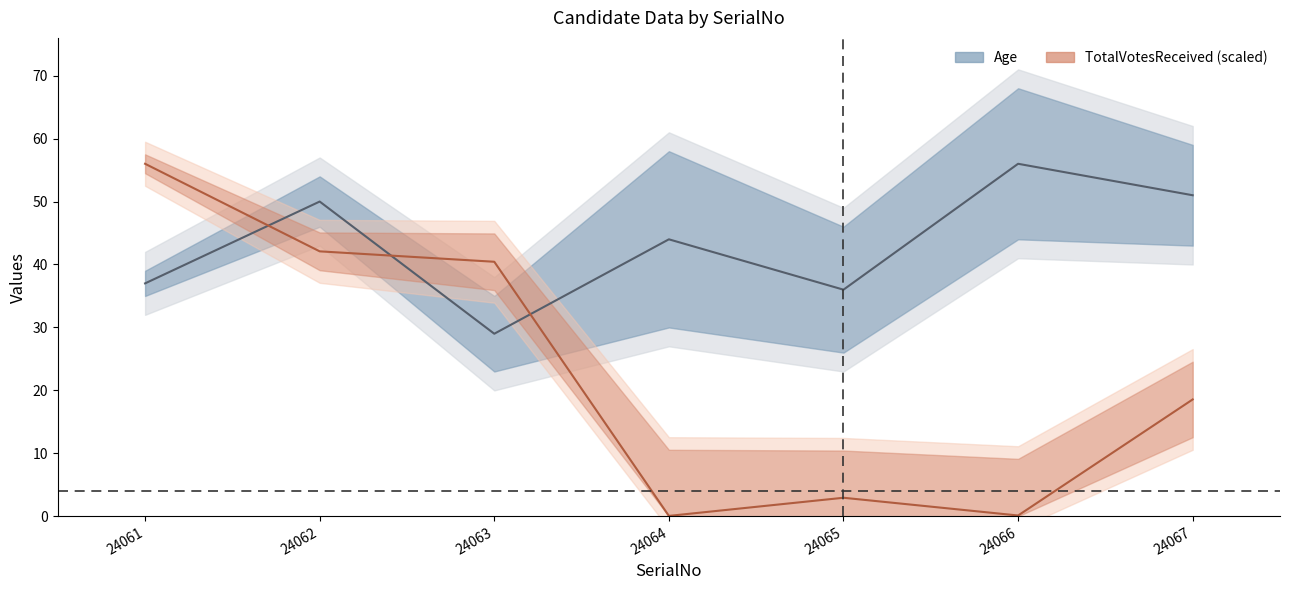

What is the value of the Age point at the 7th from the left?

51.0